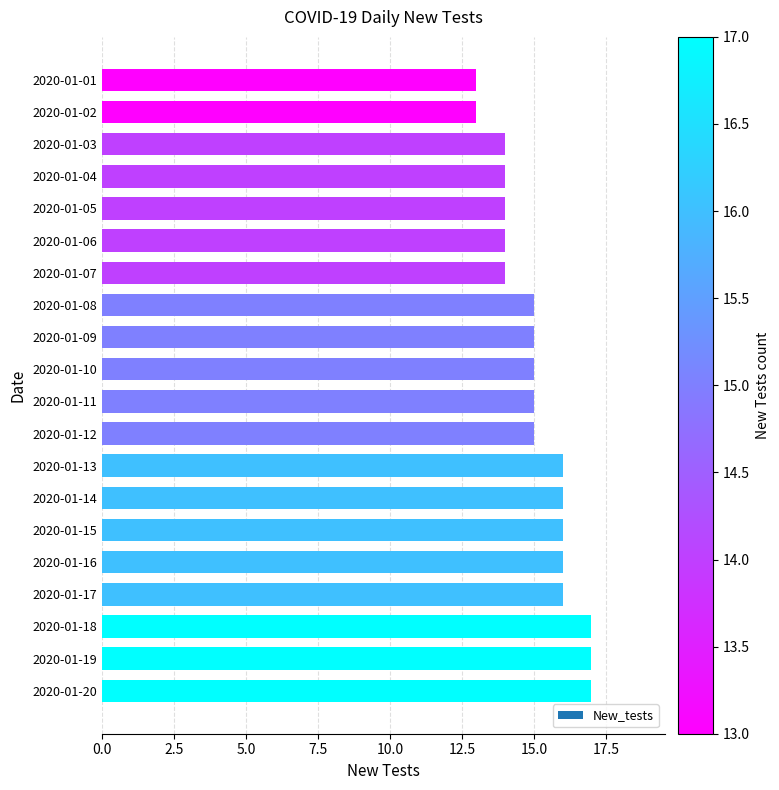

What is the ratio of the value at 2020-01-19 to the value at 2020-01-06?

1.2